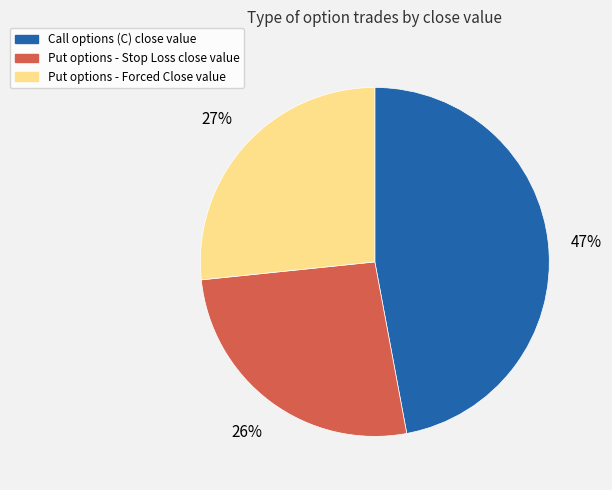

To the nearest percent, what is the difference between the largest and smallest slice percentages?

21%